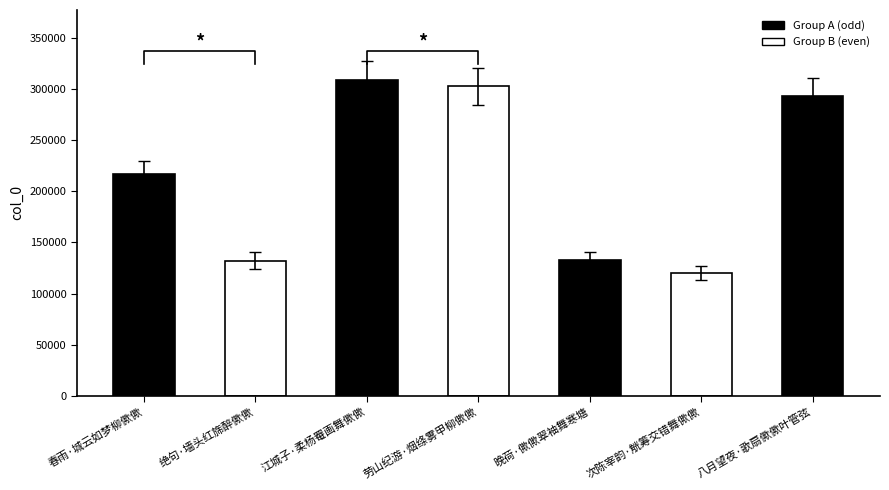

Reading left to right, transcribe all the data shown in this chart.

216532	132295	309301	302736	132788	120150	292890